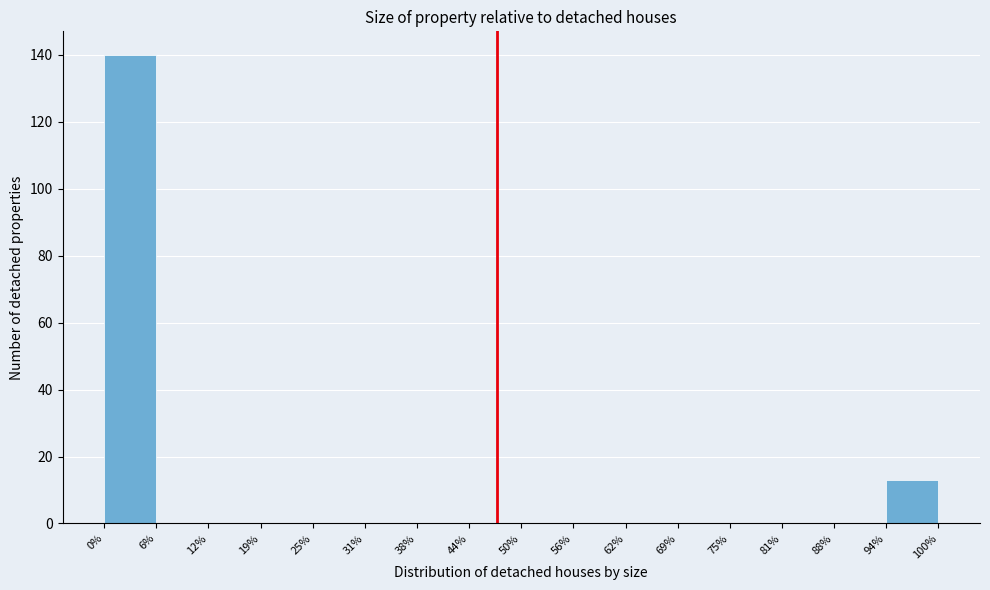

Reading left to right, what are all the values shown in this chart?

0%=140	6%=0	12%=0	19%=0	25%=0	31%=0	38%=0	44%=0	50%=0	56%=0	62%=0	69%=0	75%=0	81%=0	88%=0	94%=13